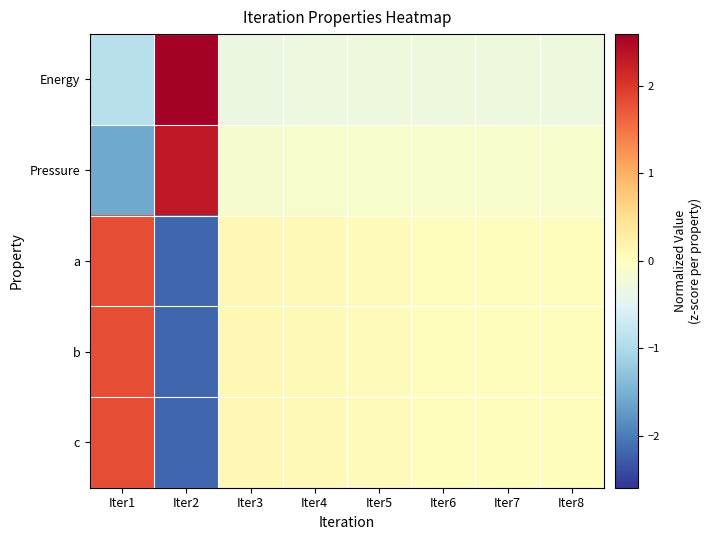

Reading right to left, transcribe all the data shown in this chart.

Energy: Iter8=-0.3	Iter7=-0.3	Iter6=-0.3	Iter5=-0.3	Iter4=-0.3	Iter3=-0.3	Iter2=2.6	Iter1=-0.9
Pressure: Iter8=-0.1	Iter7=-0.1	Iter6=-0.1	Iter5=-0.1	Iter4=-0.1	Iter3=-0.1	Iter2=2.3	Iter1=-1.6
a: Iter8=0.0	Iter7=0.0	Iter6=0.0	Iter5=0.1	Iter4=0.1	Iter3=0.1	Iter2=-2.2	Iter1=1.8
b: Iter8=0.0	Iter7=0.0	Iter6=0.0	Iter5=0.1	Iter4=0.1	Iter3=0.1	Iter2=-2.2	Iter1=1.8
c: Iter8=0.0	Iter7=0.0	Iter6=0.0	Iter5=0.1	Iter4=0.1	Iter3=0.1	Iter2=-2.2	Iter1=1.8